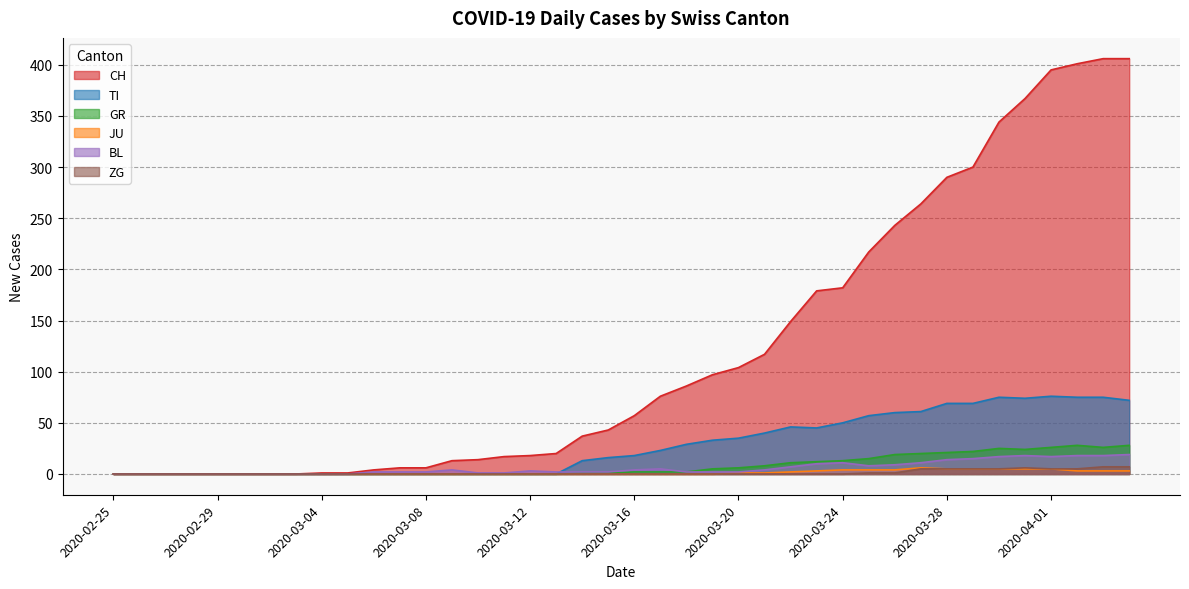

Which label corresponds to the largest value in the chart?

2020-04-03